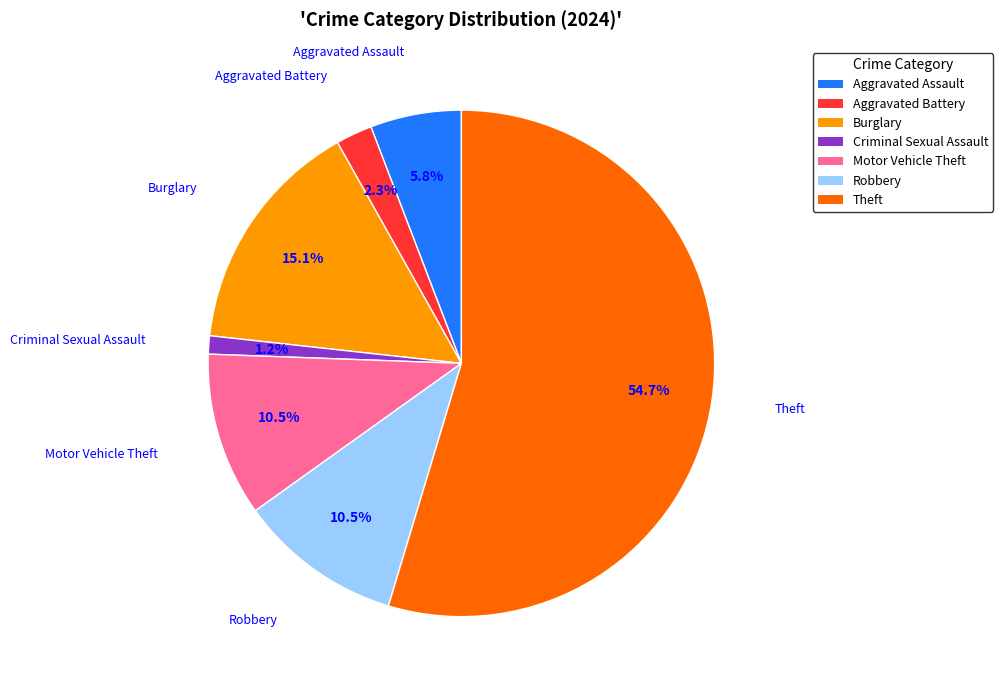

Is there any slice that represents more than half of the pie?

Yes